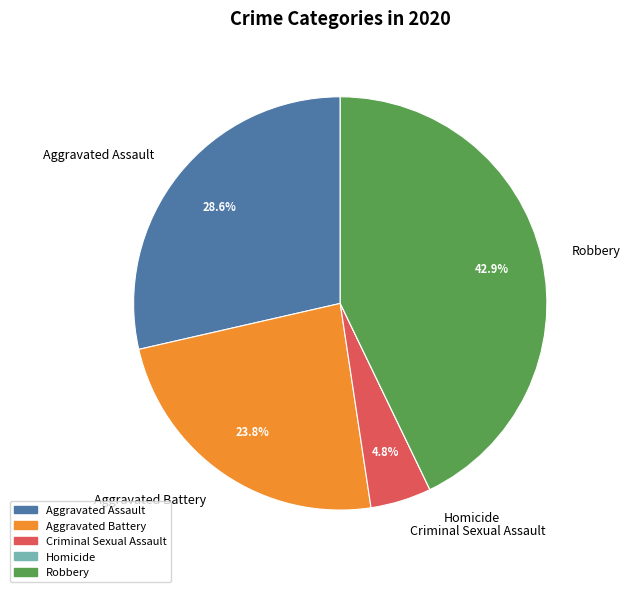

Is it true that Criminal Sexual Assault is 5% of the pie?

True